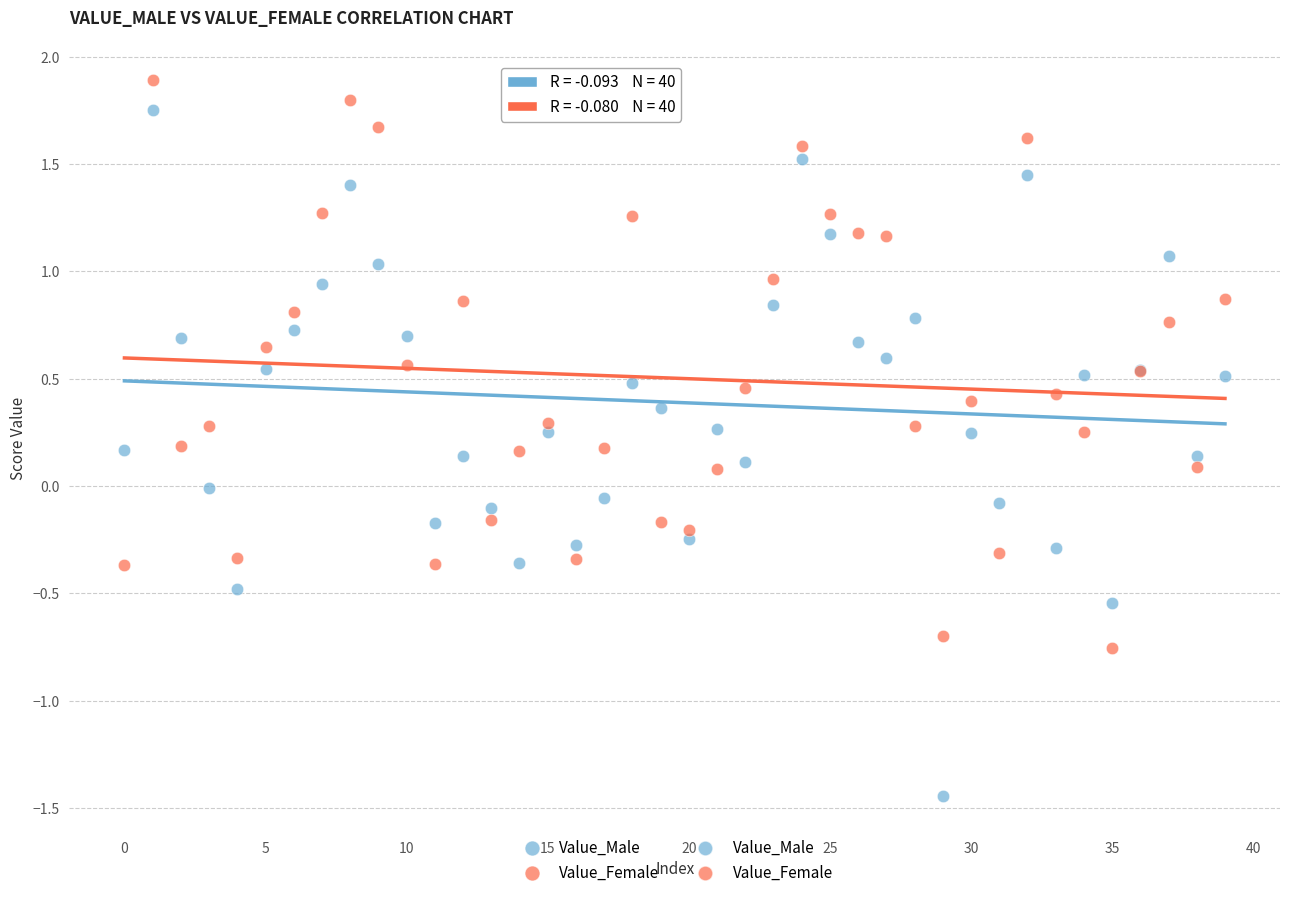

Which series contains the lowest Y value?

Value_Male